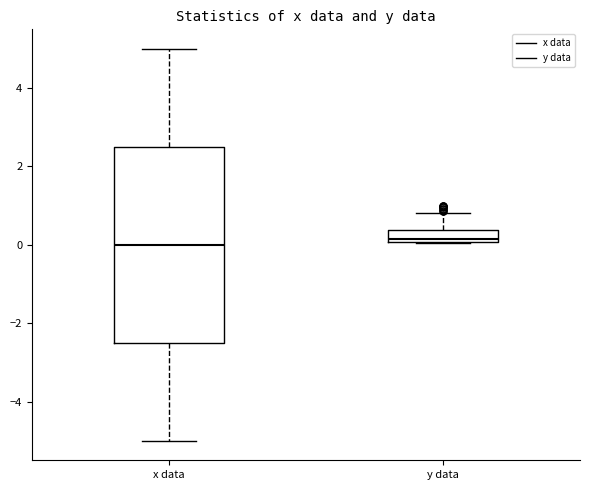

Which box is the tallest, from its lower edge to its upper edge?

x data